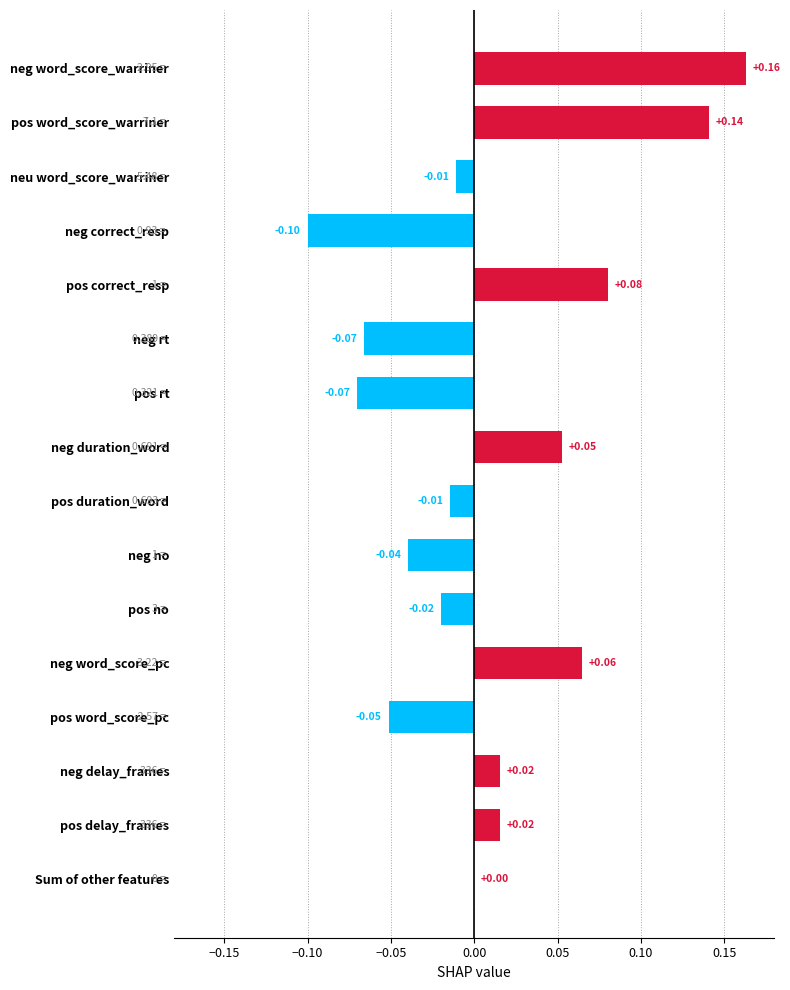

How many series are shown in this chart?

1